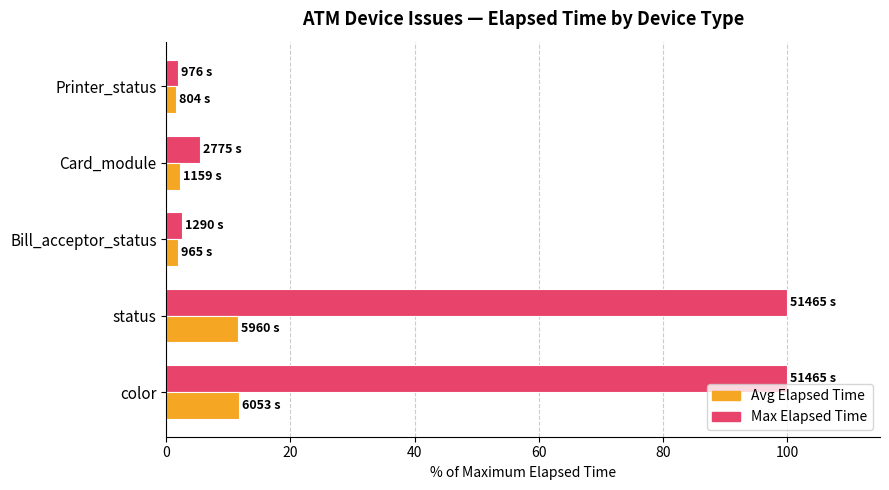

The value of Max Elapsed Time at status is 49.7. True or false?

False